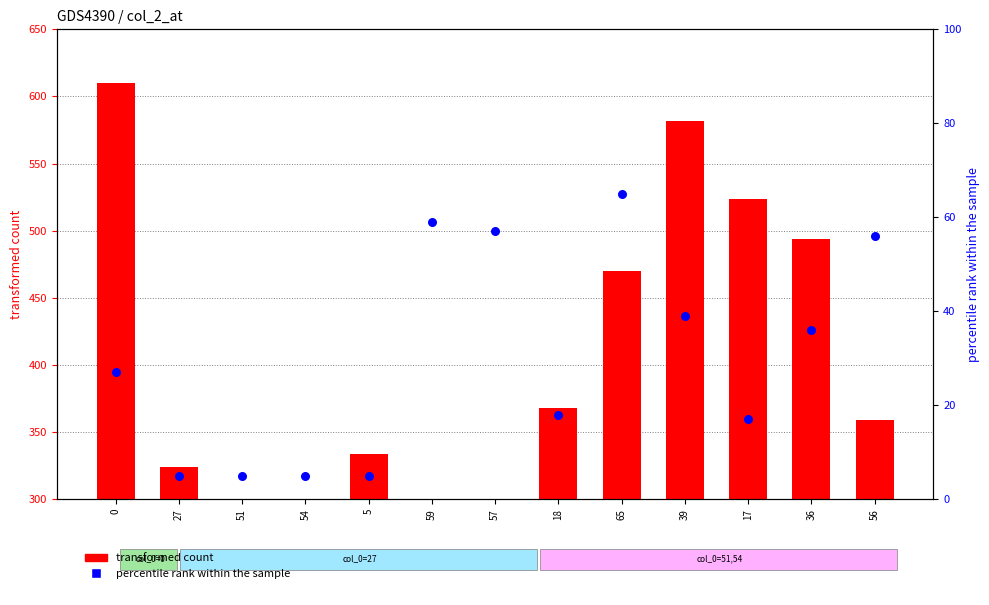

What are all the series names shown in the legend?

transformed count, percentile rank within the sample